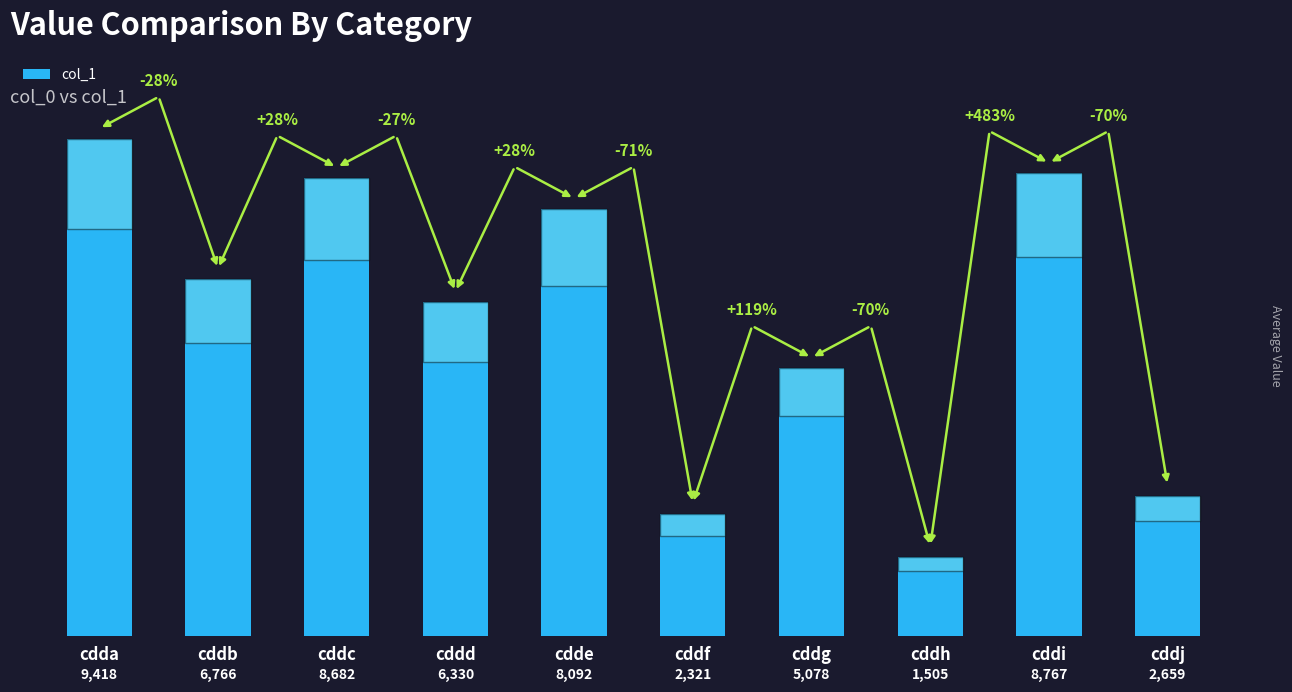

What is the smallest value displayed?

1505